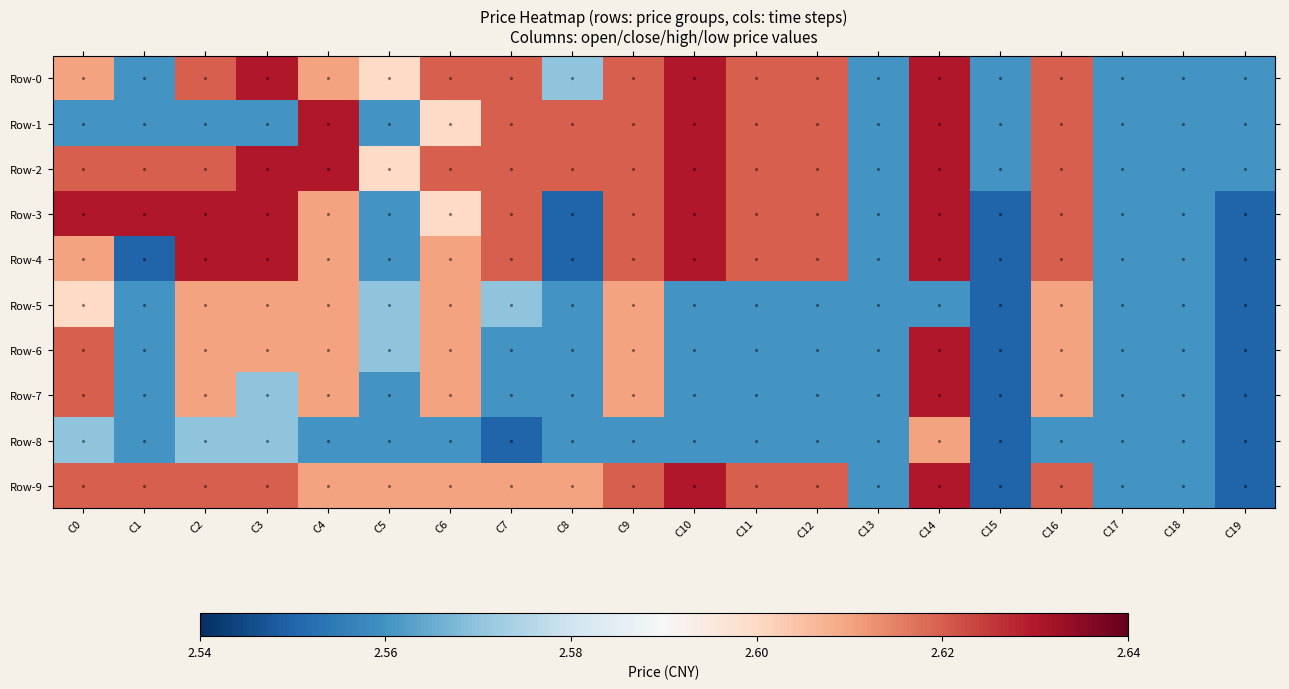

Which series has the largest range (max minus min)?

3